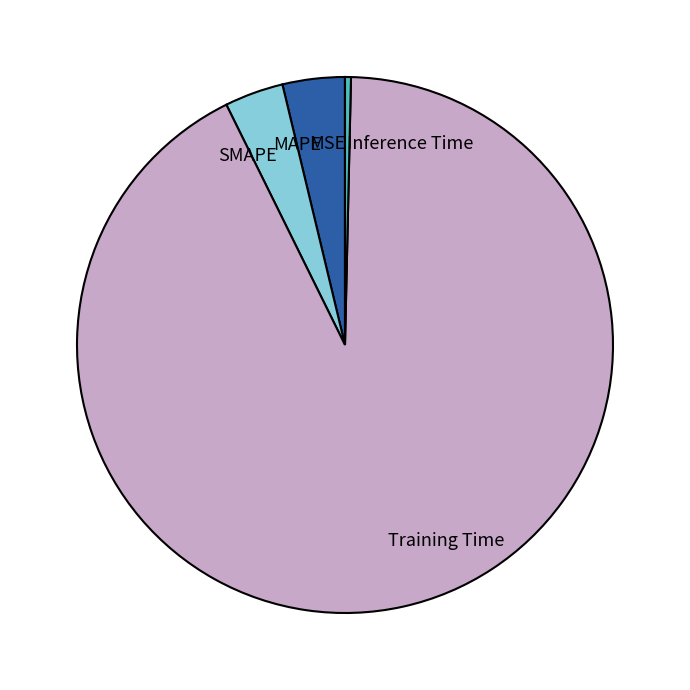

Which slice is the largest?

Training Time